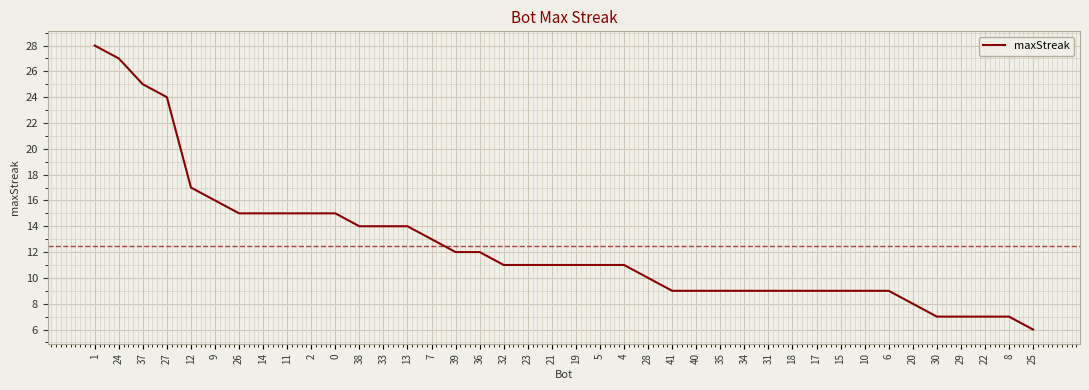

What position from the right is 18?

11